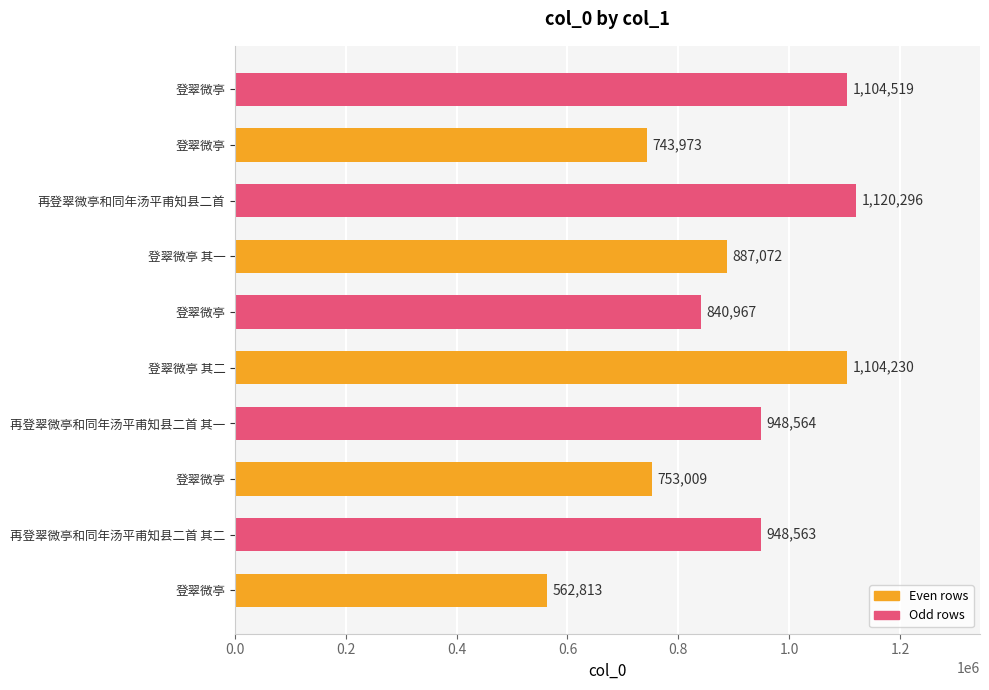

How many categories are shown in the chart?

10